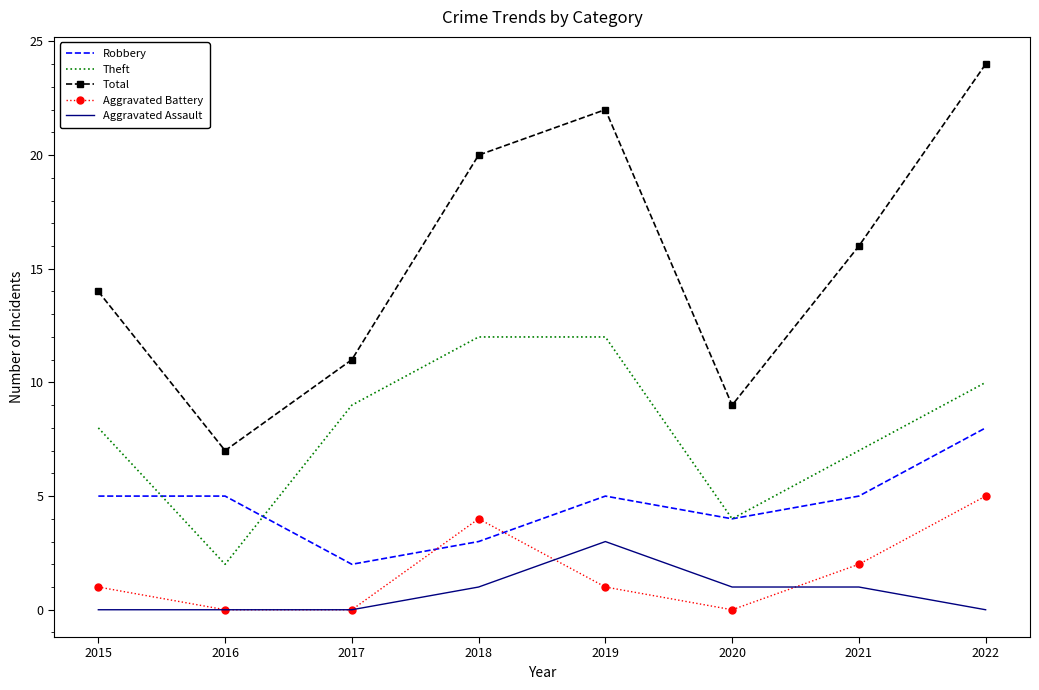

At which category is the sum across all series the highest?

2022